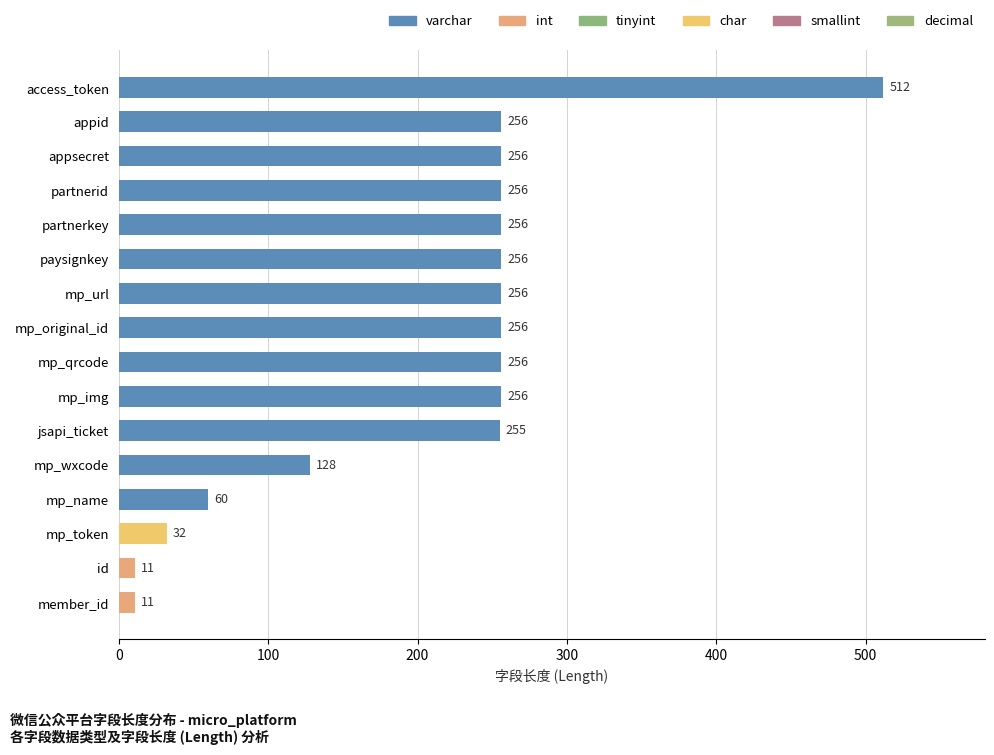

What is the difference between the maximum and minimum values?

501